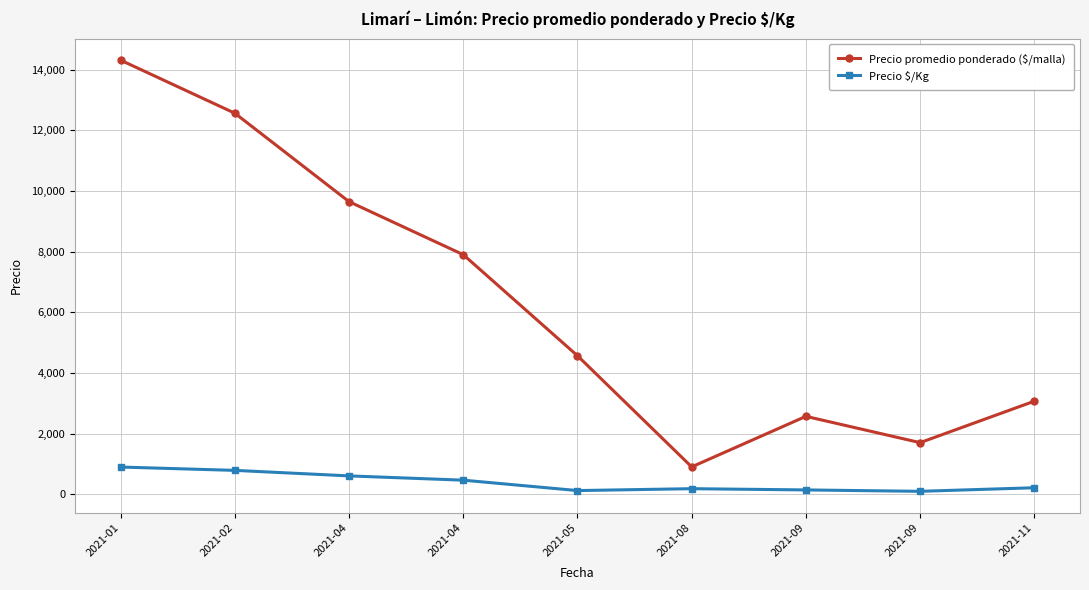

What is the greatest value displayed?

14317